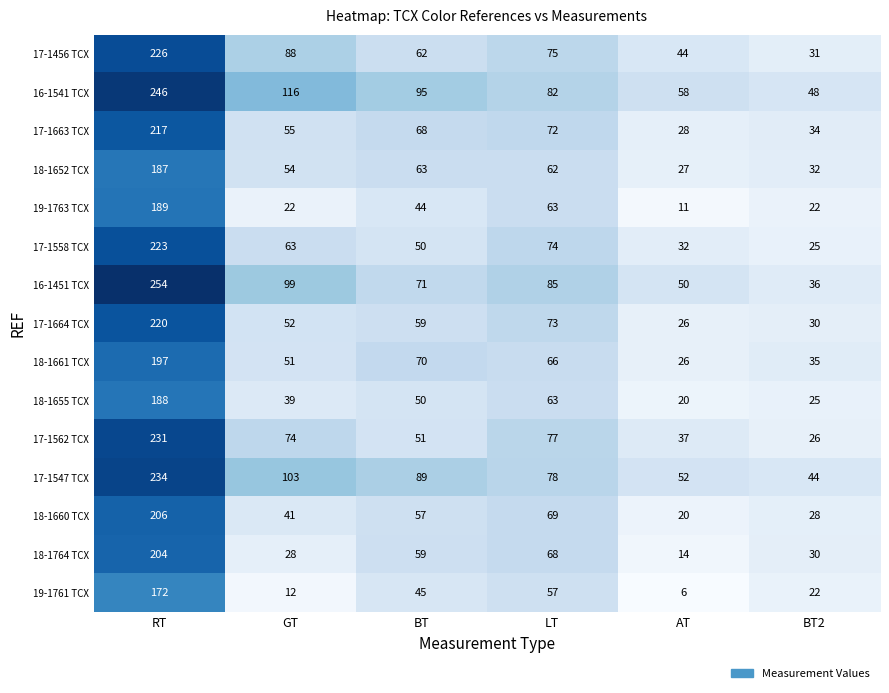

What is the difference between the second highest and second lowest values in the 16-1451 TCX series?

49